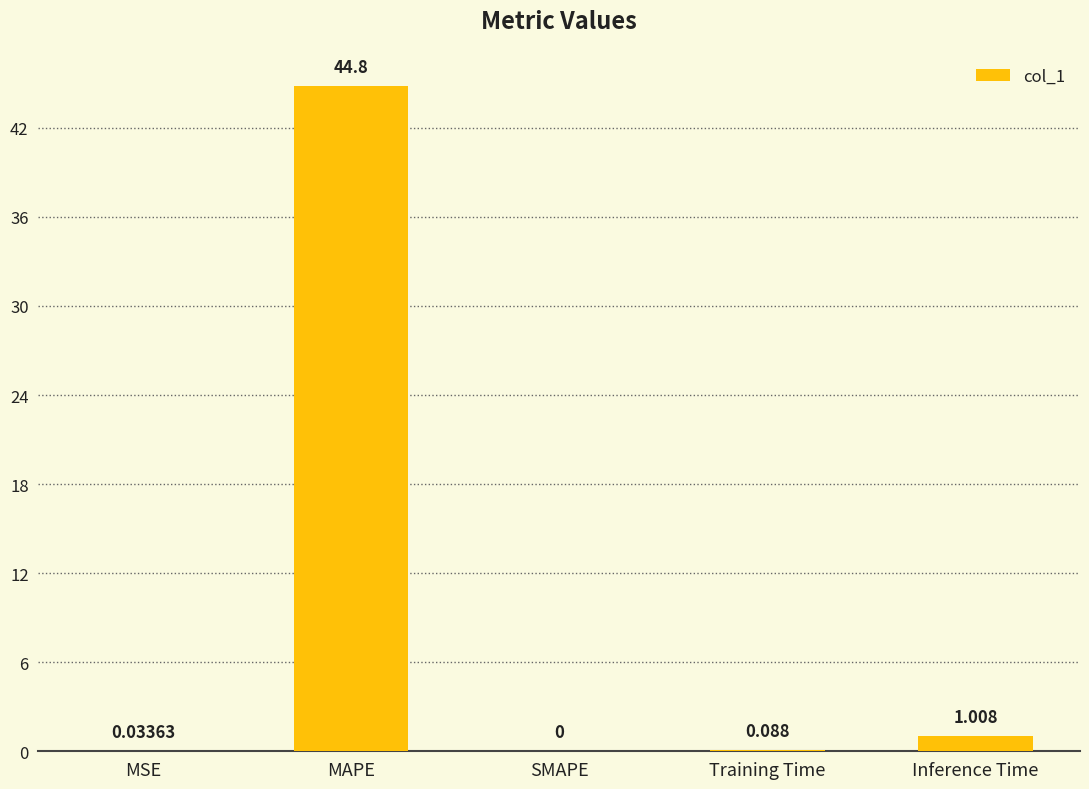

What is the sum of all values?

45.9